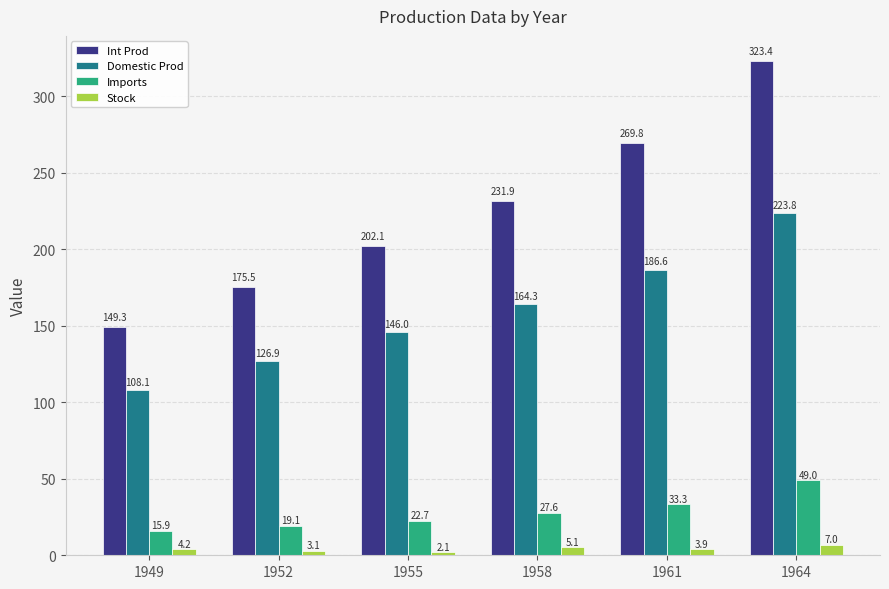

Which label corresponds to the smallest value in the chart?

1955